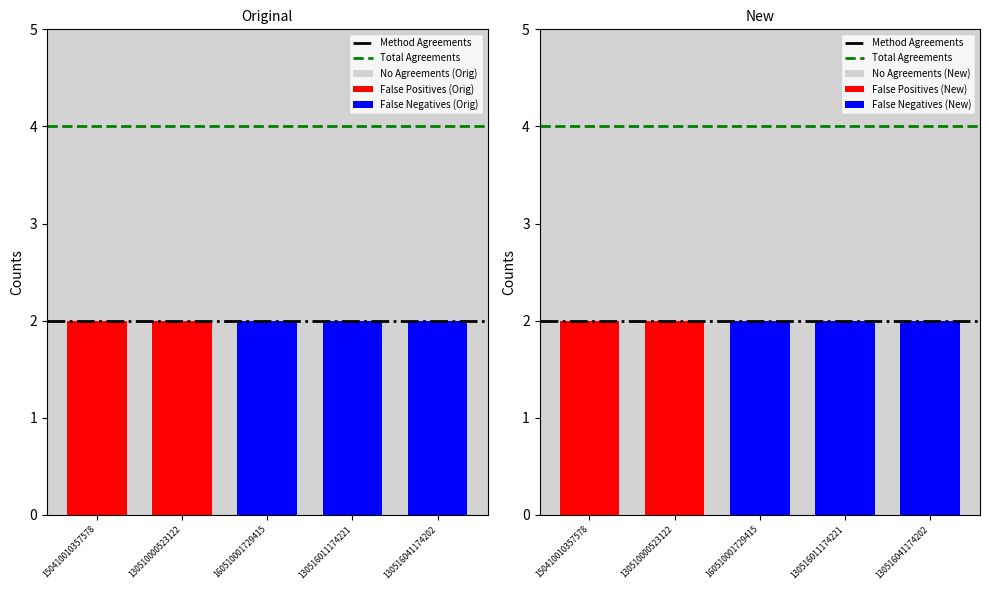

What position from the left is 150410010357578?

1